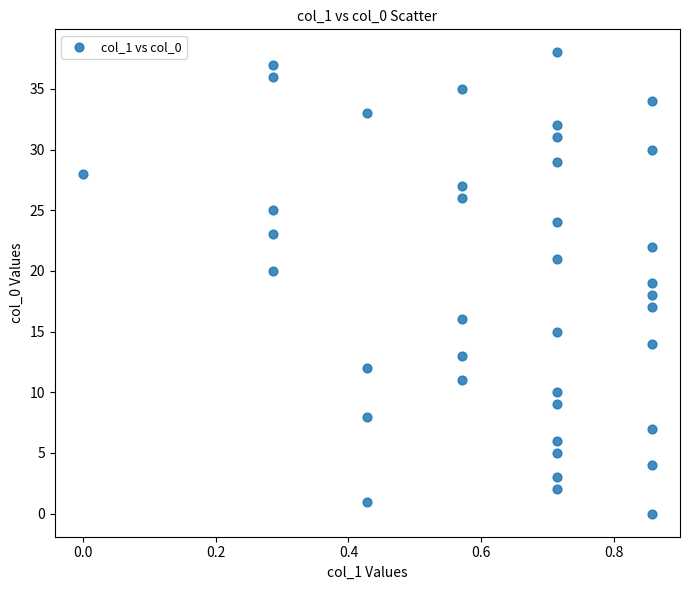

What is the range of Y values (max minus min)?

38